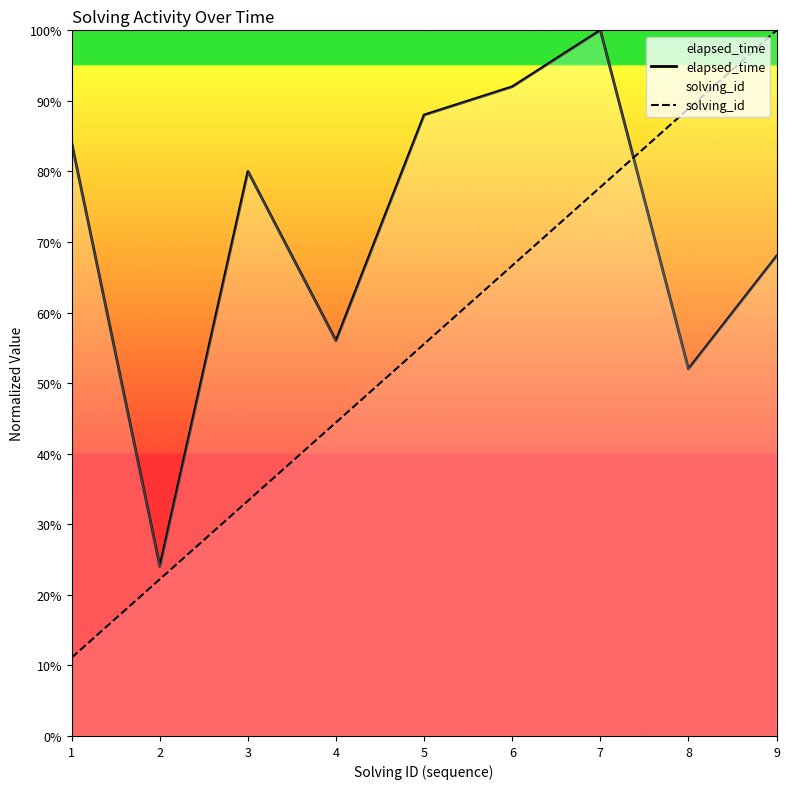

Where do solving_id and elapsed_time first cross each other?

7 and 8